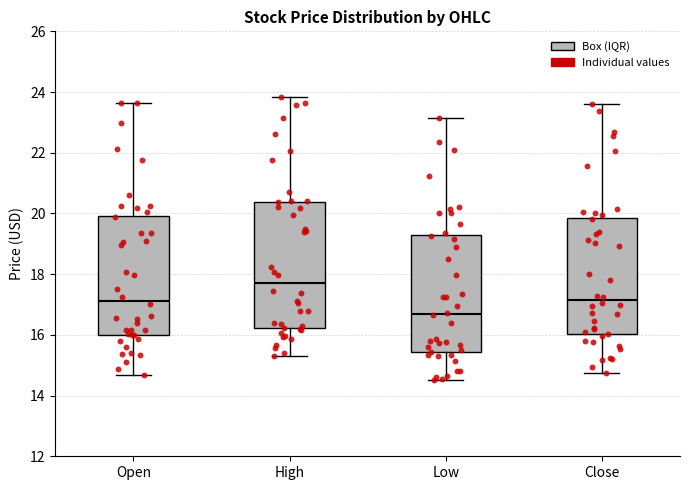

Which box has the highest median line?

High